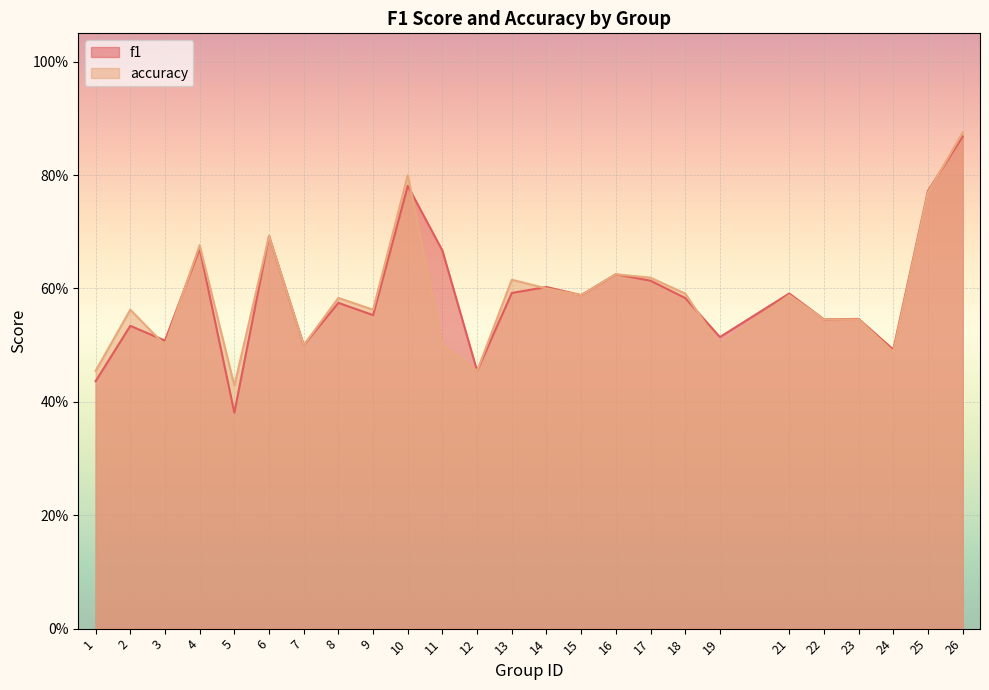

What is the difference between the f1 values at 17 and 9?

0.1